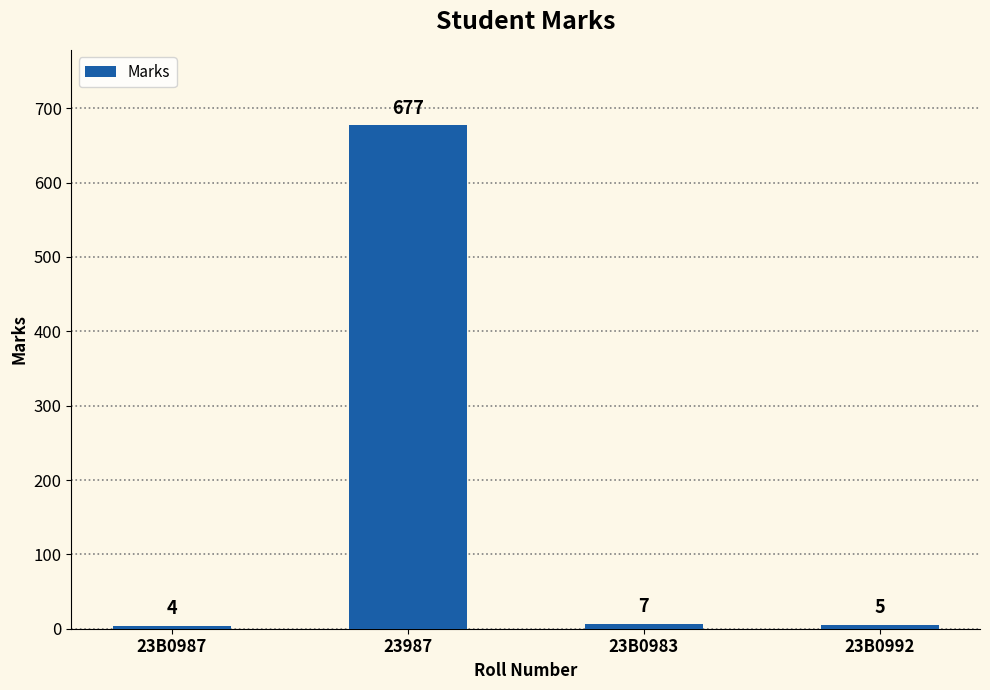

True or false: the data shows 7 at 23B0983.

True